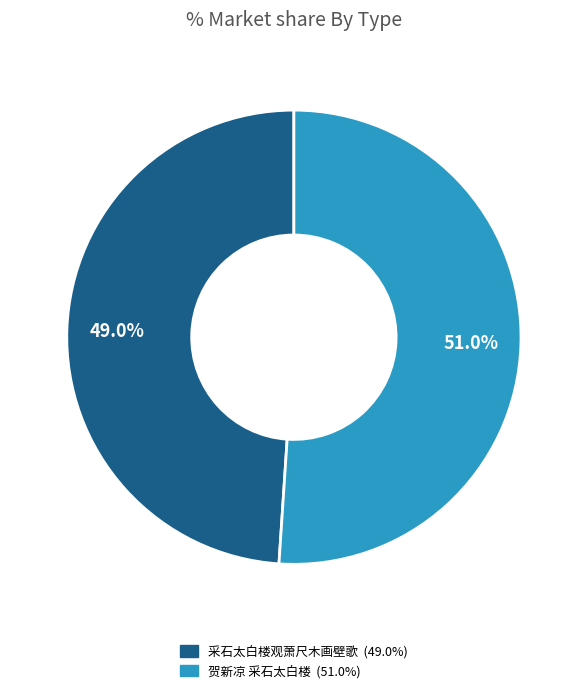

Is there any slice that represents more than half of the pie?

Yes